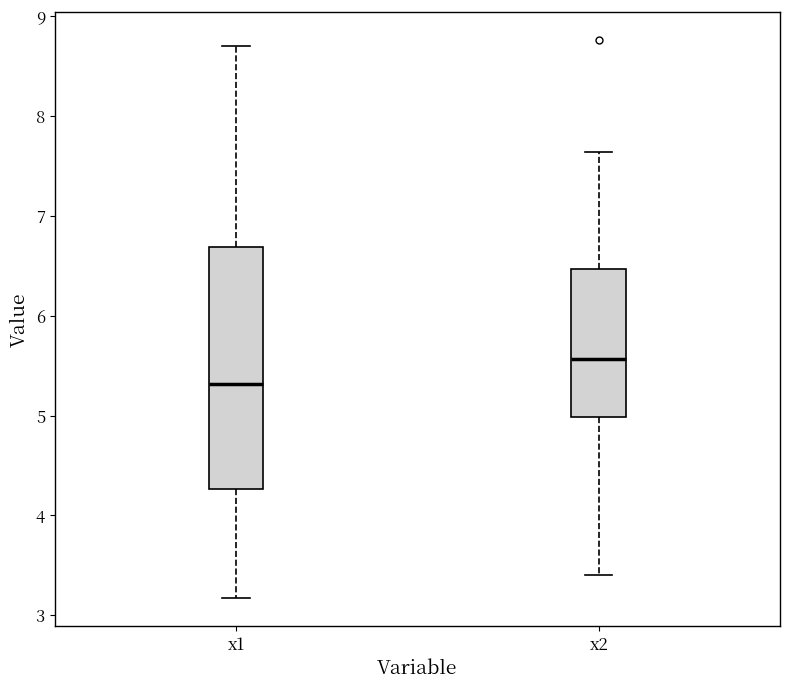

Which box has the highest median line?

x2